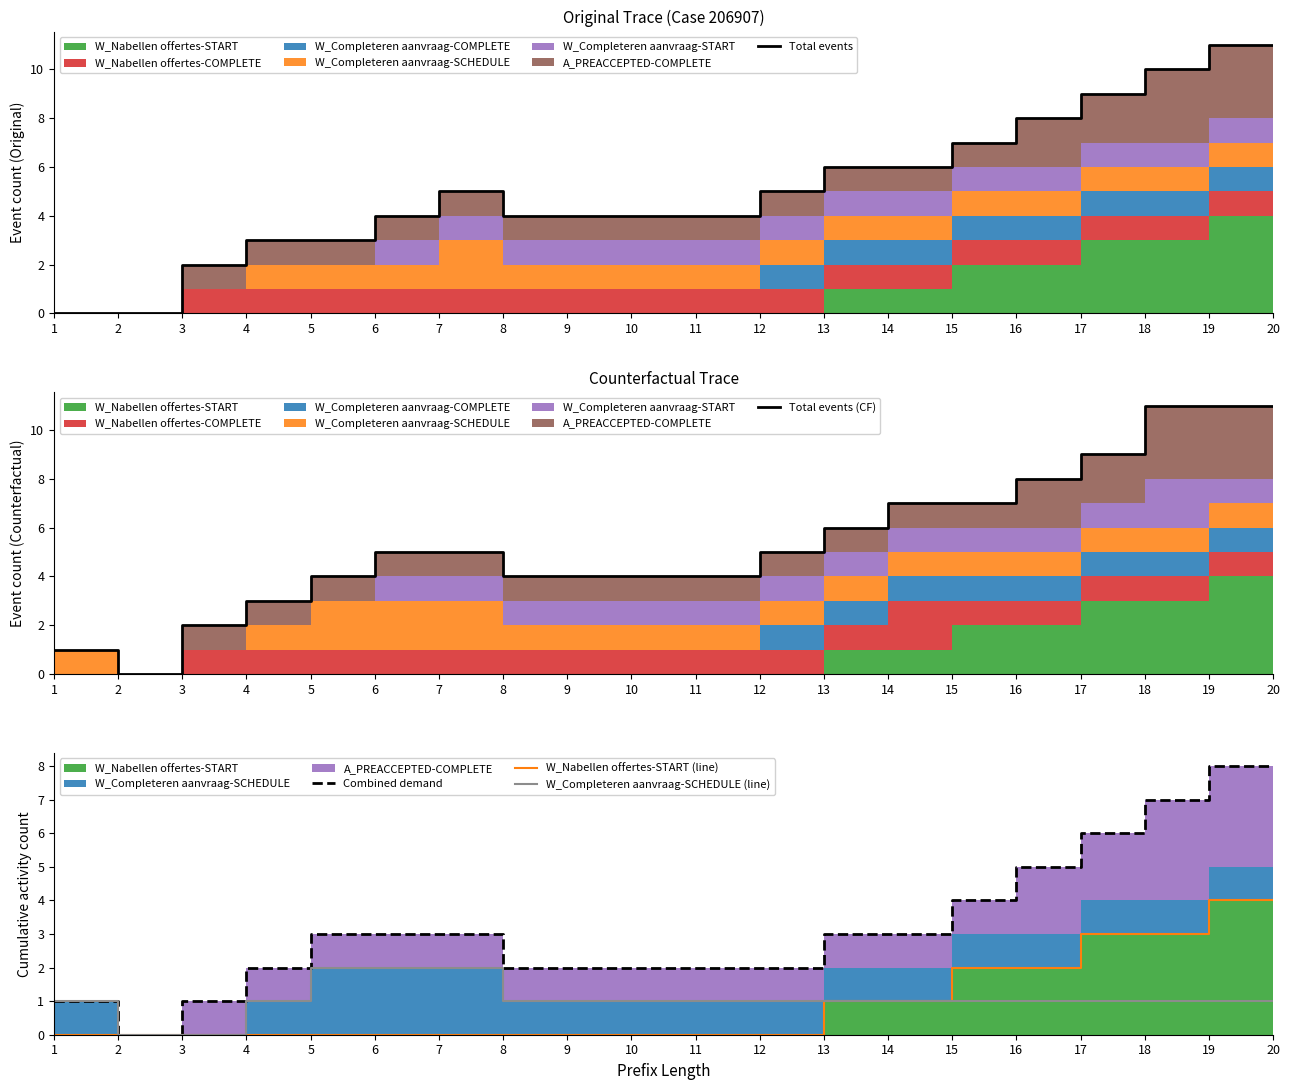

Reading right to left, transcribe all the data shown in this chart.

Total events: 11	11	10	9	8	7	6	6	5	4	4	4	4	5	4	3	3	2	0	0
Total events (CF): 11	11	11	9	8	7	7	6	5	4	4	4	4	5	5	4	3	2	0	1
Combined demand: 8	8	7	6	5	4	3	3	2	2	2	2	2	3	3	3	2	1	0	1
W_Nabellen offertes-START (line): 4	4	3	3	2	2	1	1	0	0	0	0	0	0	0	0	0	0	0	0
W_Completeren aanvraag-SCHEDULE (line): 1	1	1	1	1	1	1	1	1	1	1	1	1	2	2	2	1	0	0	1